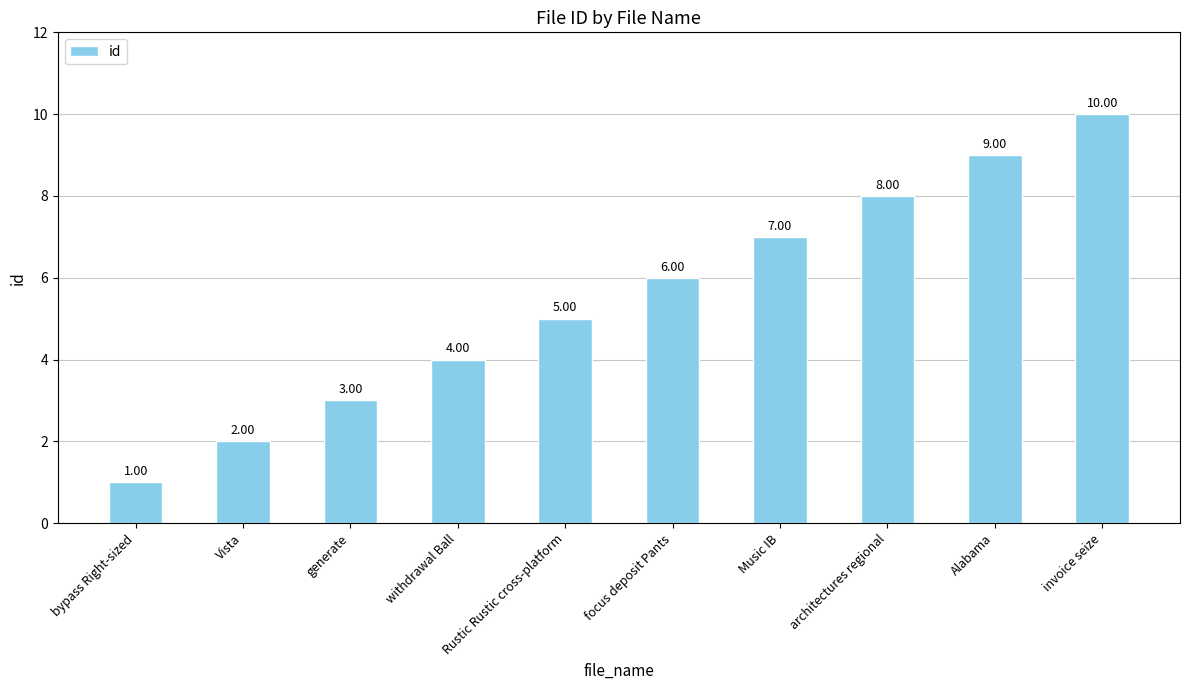

Where is the data nearest to the value 5?

Rustic Rustic cross-platform